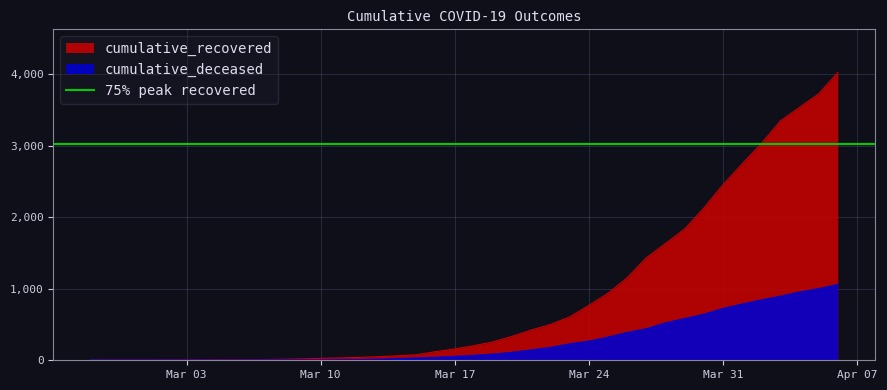

What is the approximate value of cumulative_deceased at 2020-03-30, to the nearest 100?

600